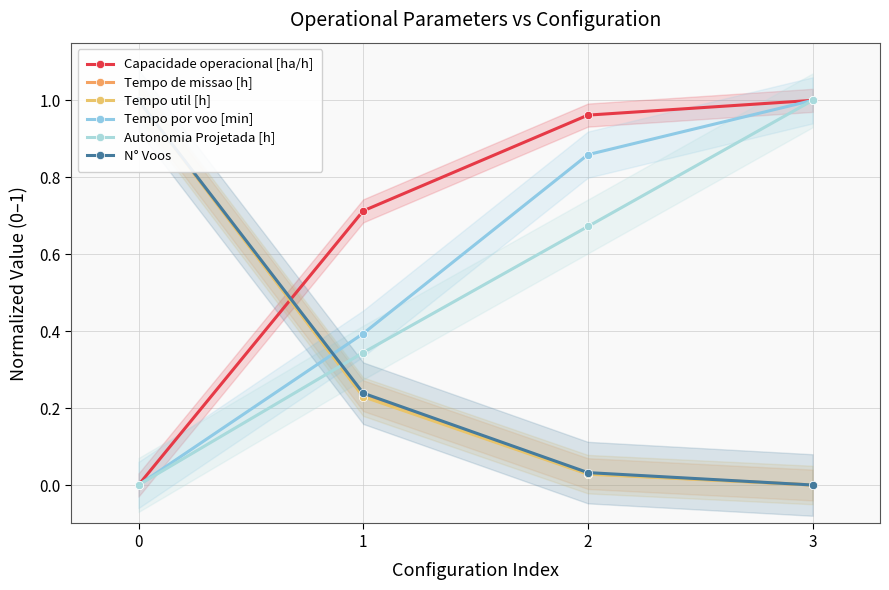

True or false: Tempo util [h] and Tempo de missao [h] cross at least once.

False